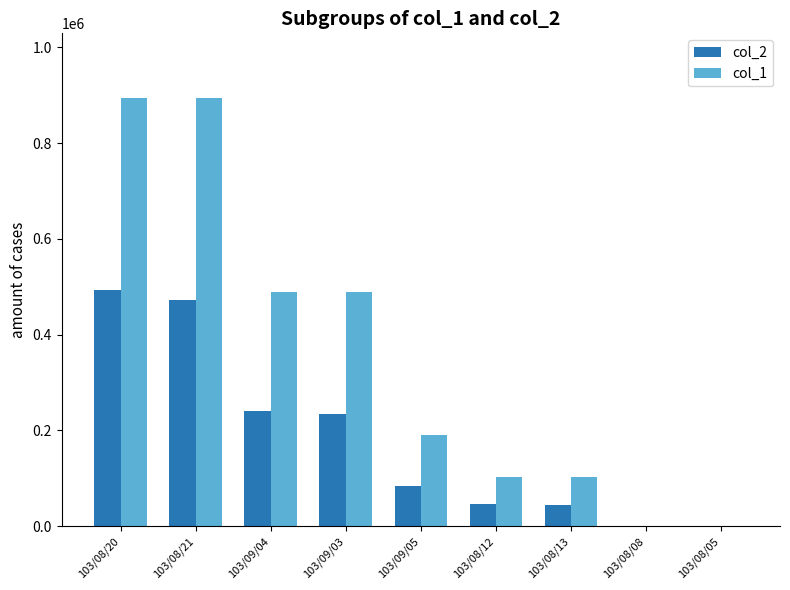

At which category is the sum across all series the highest?

103/08/20